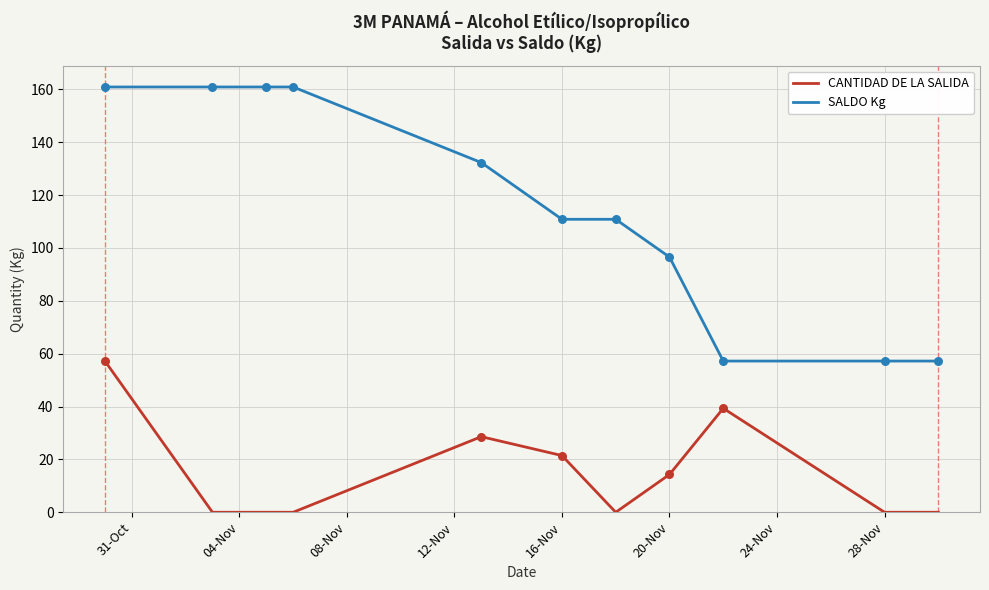

Which series has the largest range (max minus min)?

SALDO Kg